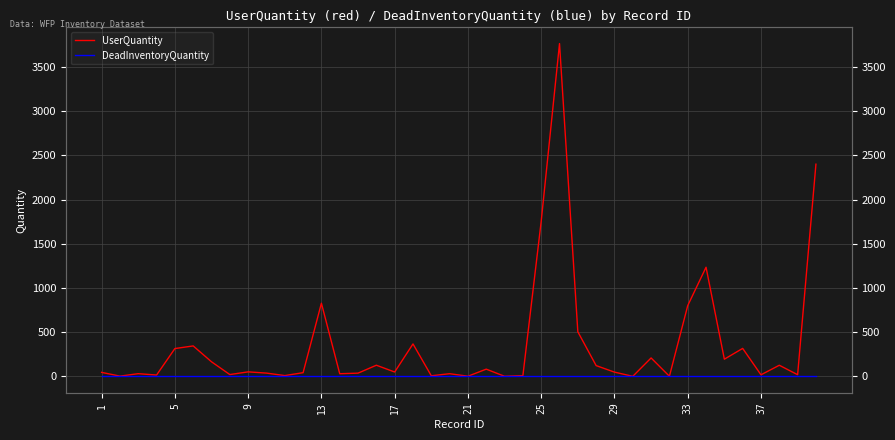

True or false: DeadInventoryQuantity and UserQuantity cross at least once.

False